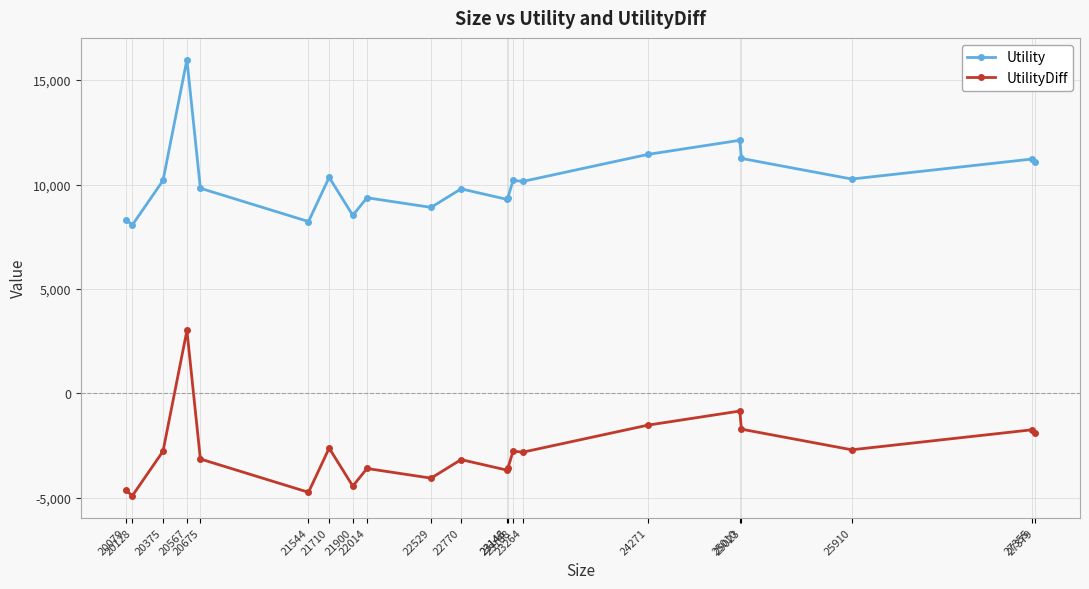

Which series has the largest total across all categories?

Utility